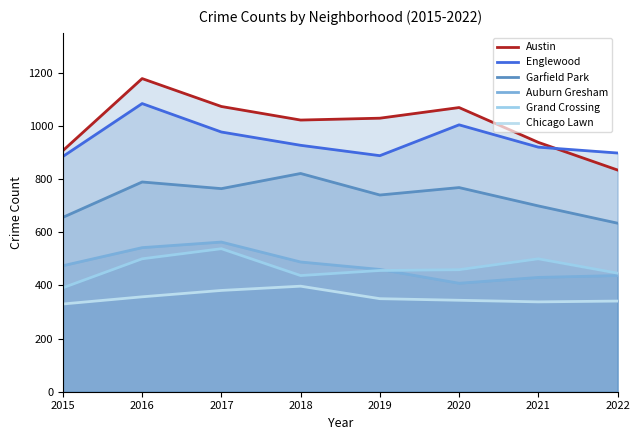

What is the approximate value of Grand Crossing at 2015?

391